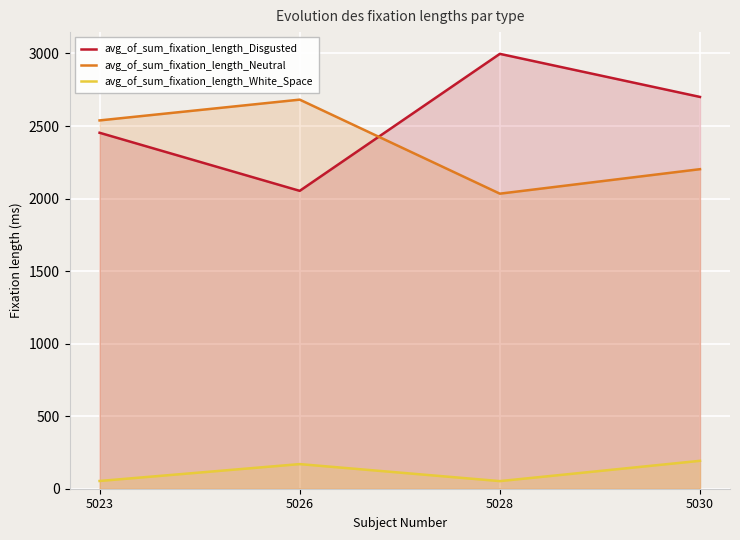

Rank the series by their maximum value, from lowest to highest.

avg_of_sum_fixation_length_White_Space, avg_of_sum_fixation_length_Neutral, avg_of_sum_fixation_length_Disgusted